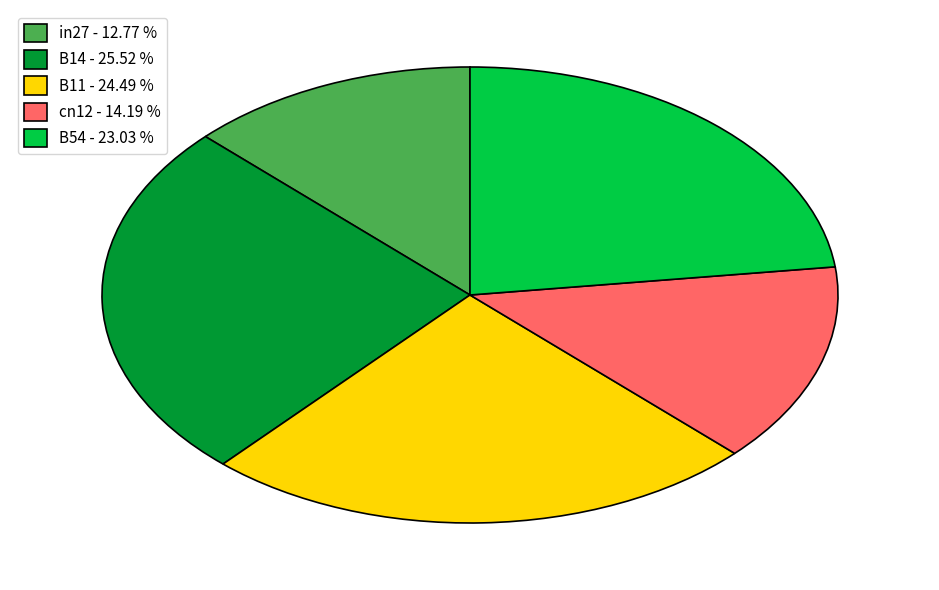

Does cn12 - 14.19 % represent more than half of the total?

No